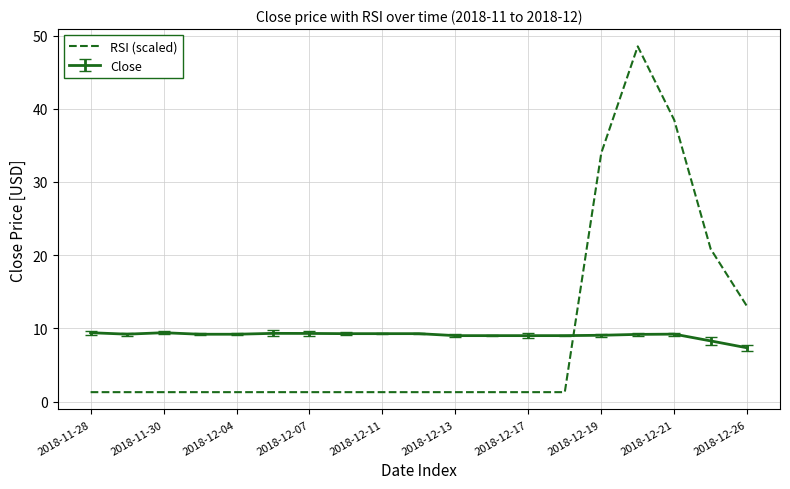

What is the difference between the maximum and minimum values in the RSI (scaled) series?

47.2